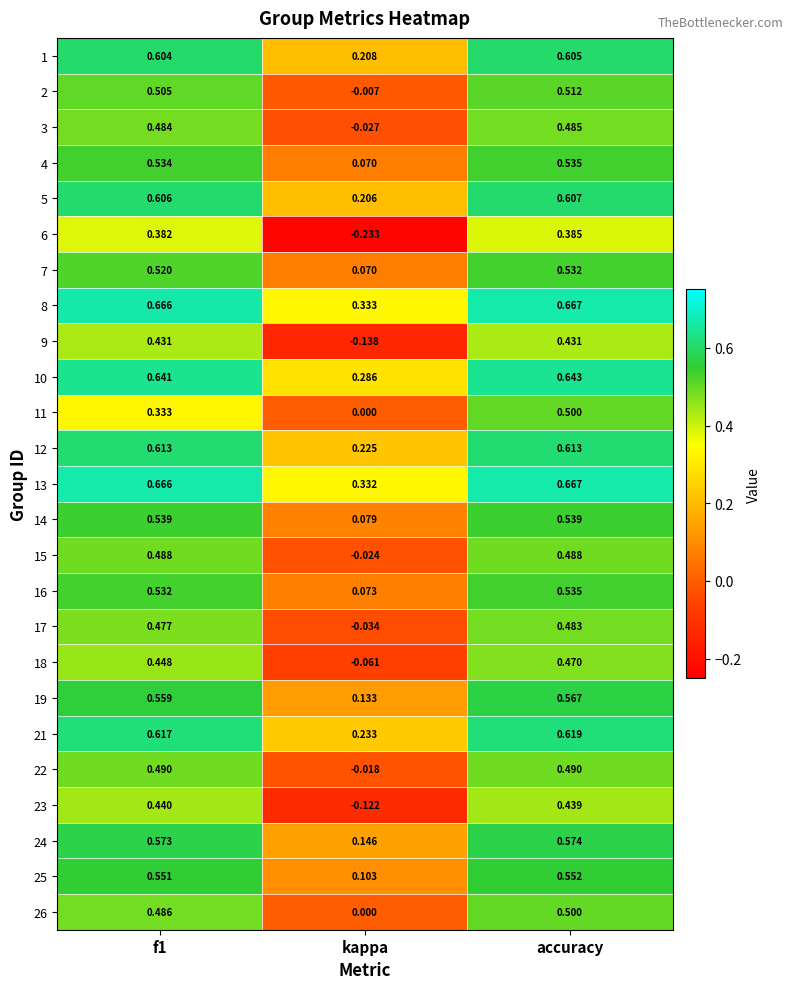

At which category is the sum across all series the highest?

accuracy